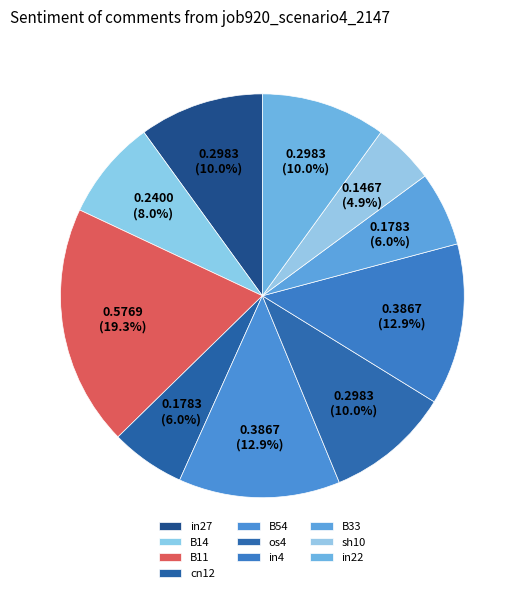

Is there any slice that represents more than half of the pie?

No